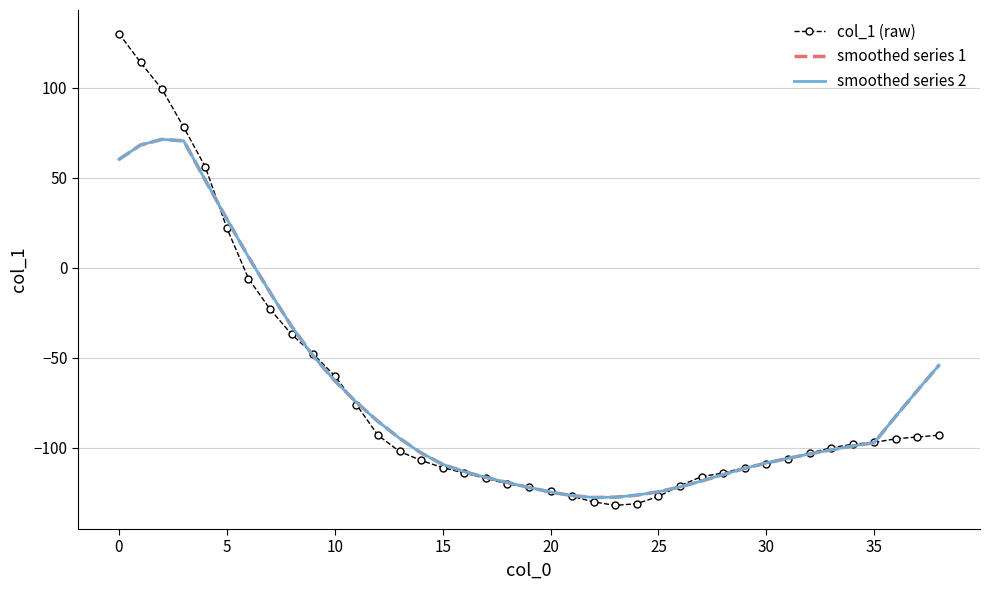

Count the number of data series in this chart.

3